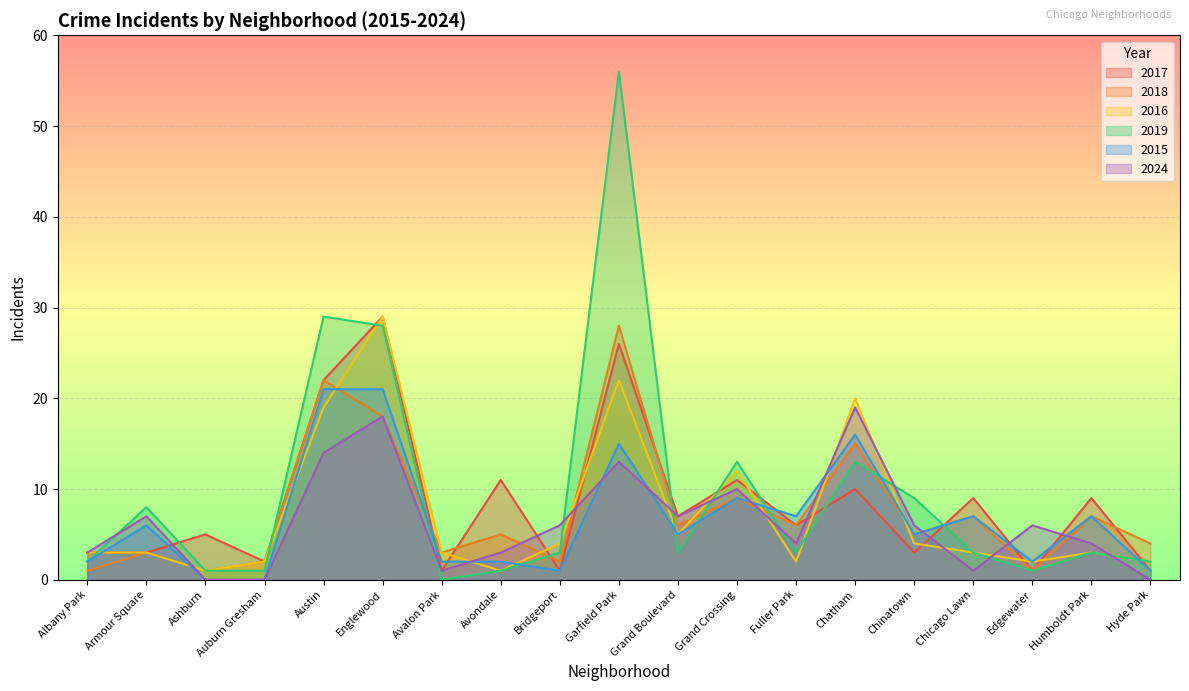

What position from the left is Chinatown?

15